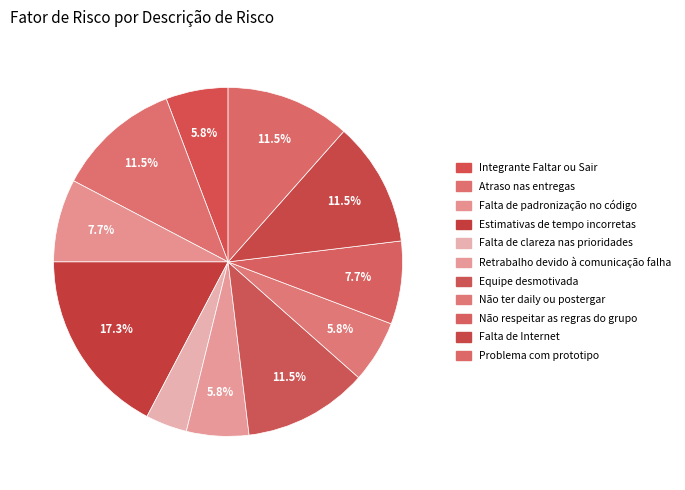

Is there any slice that represents more than half of the pie?

No